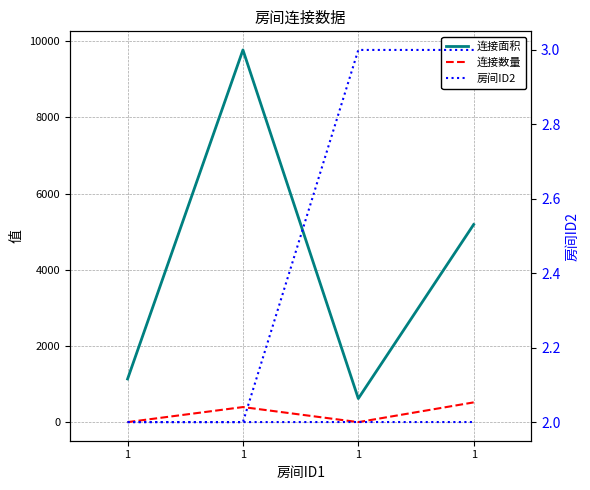

At which category does the chart reach its minimum across all series?

1